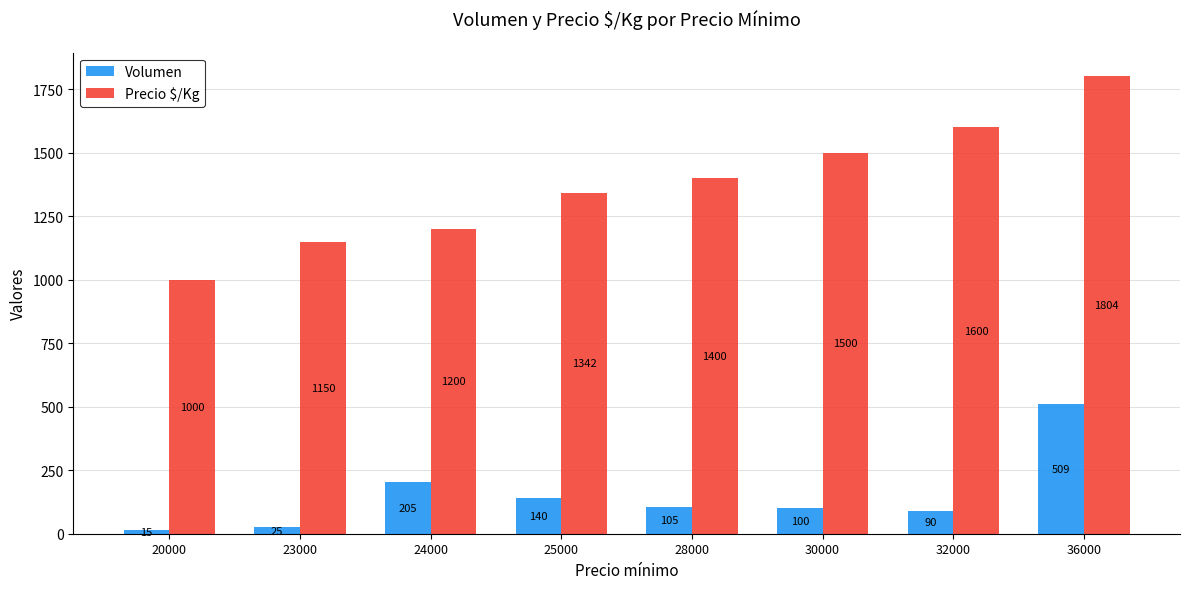

How many values in the Volumen series are below 105?

4